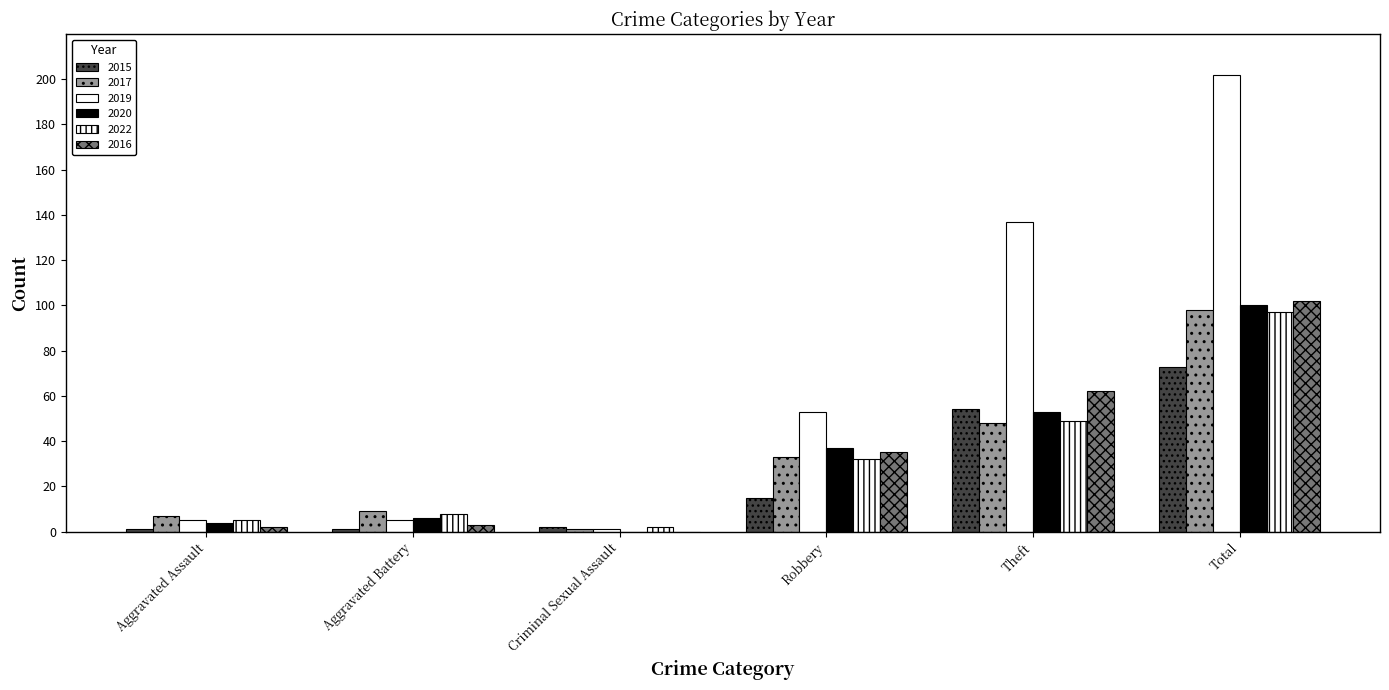

Does the chart contain stacked bars?

No